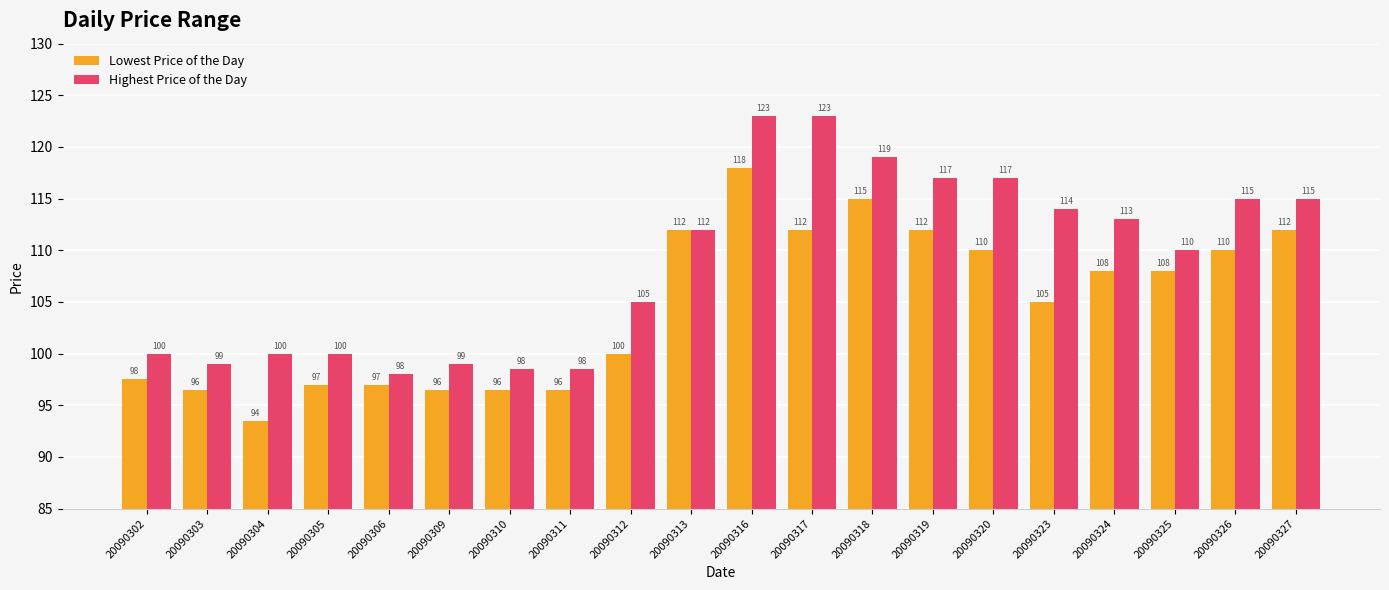

Where does the Lowest Price of the Day series first go above 108?

20090313